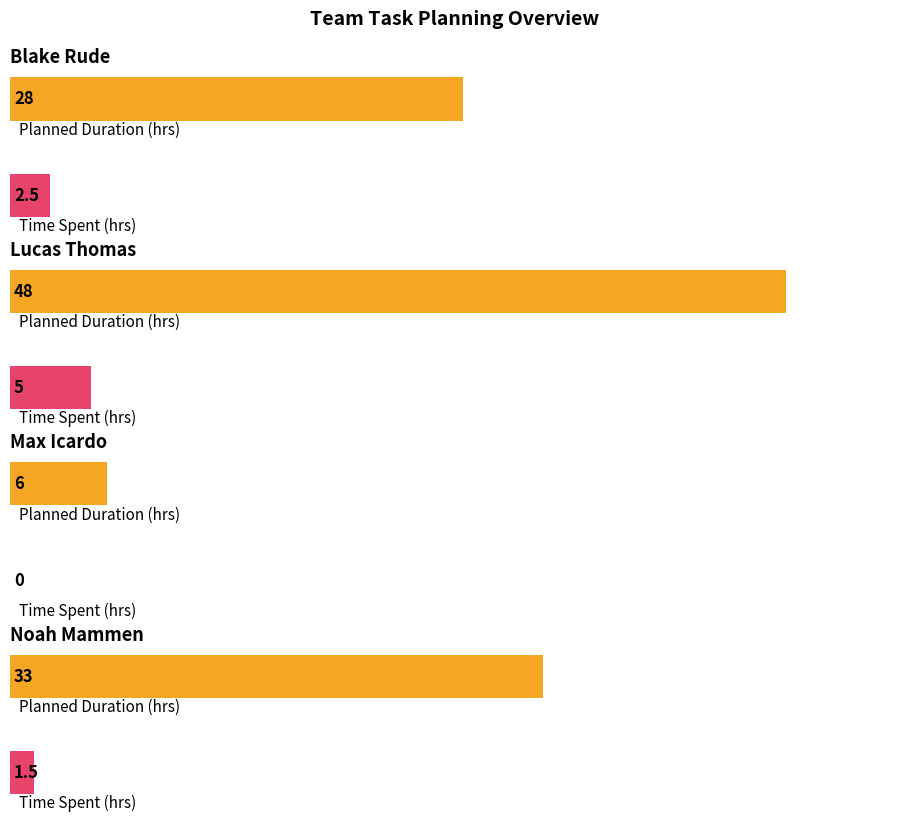

The value of Planned at Max Icardo is 3.2. True or false?

False